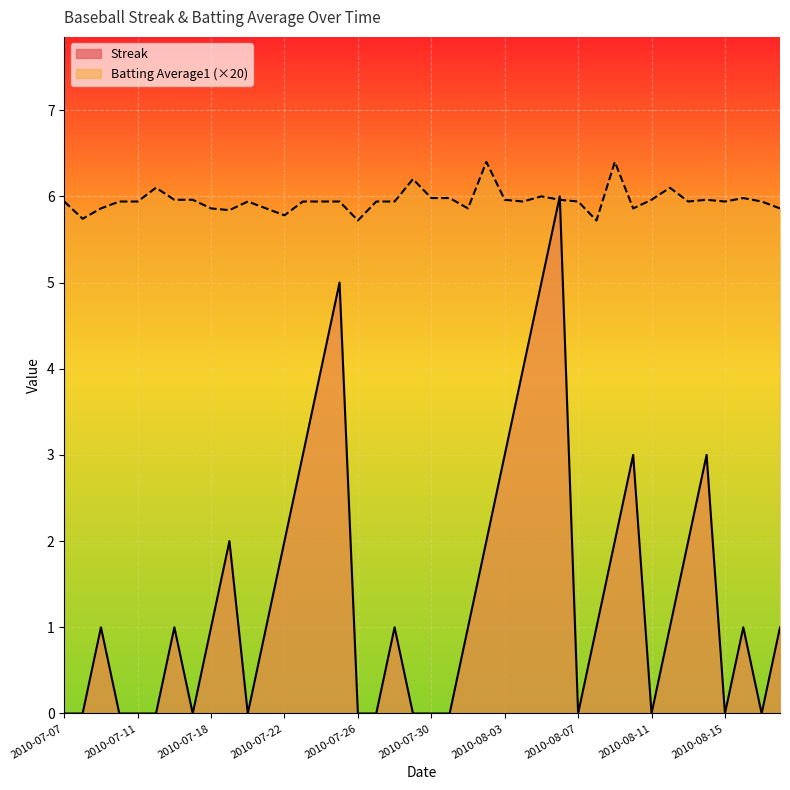

In Batting Average1, how many points are lower than both neighbors (excluding endpoints)?

10